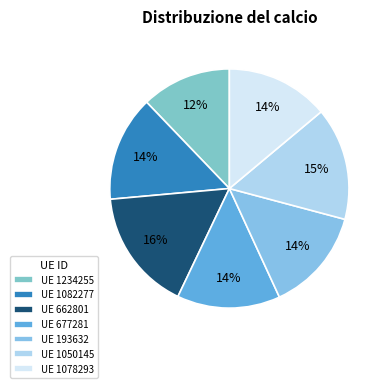

How many segments does this pie chart have?

7